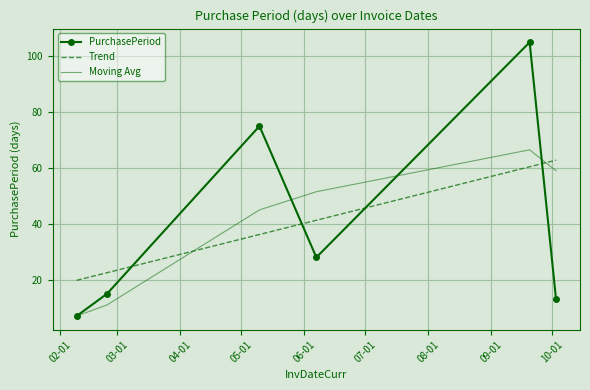

What is the minimum value shown in the chart?

7.0